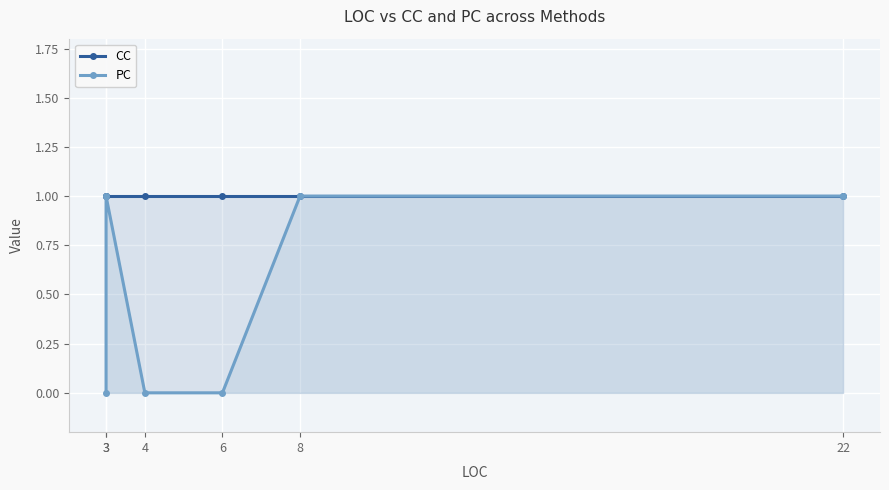

How many series are shown in this chart?

2